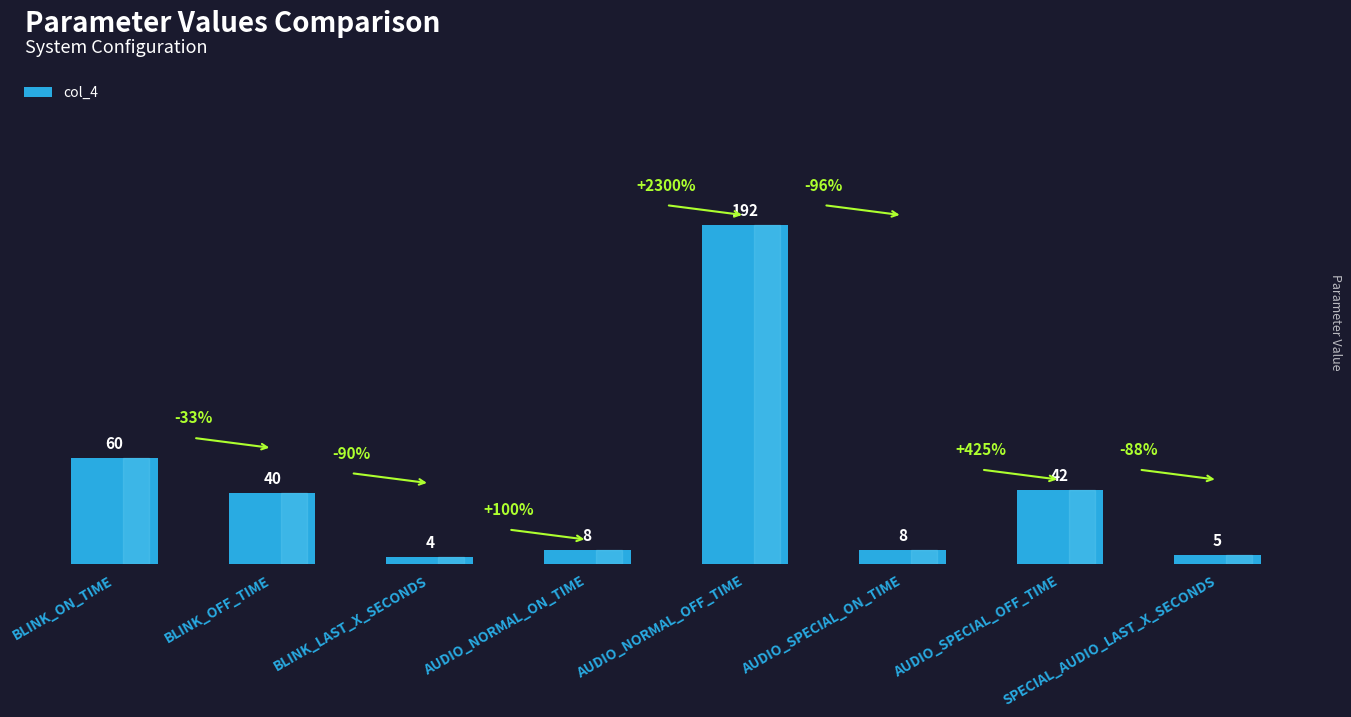

At which label does the data first exceed 40?

BLINK_ON_TIME